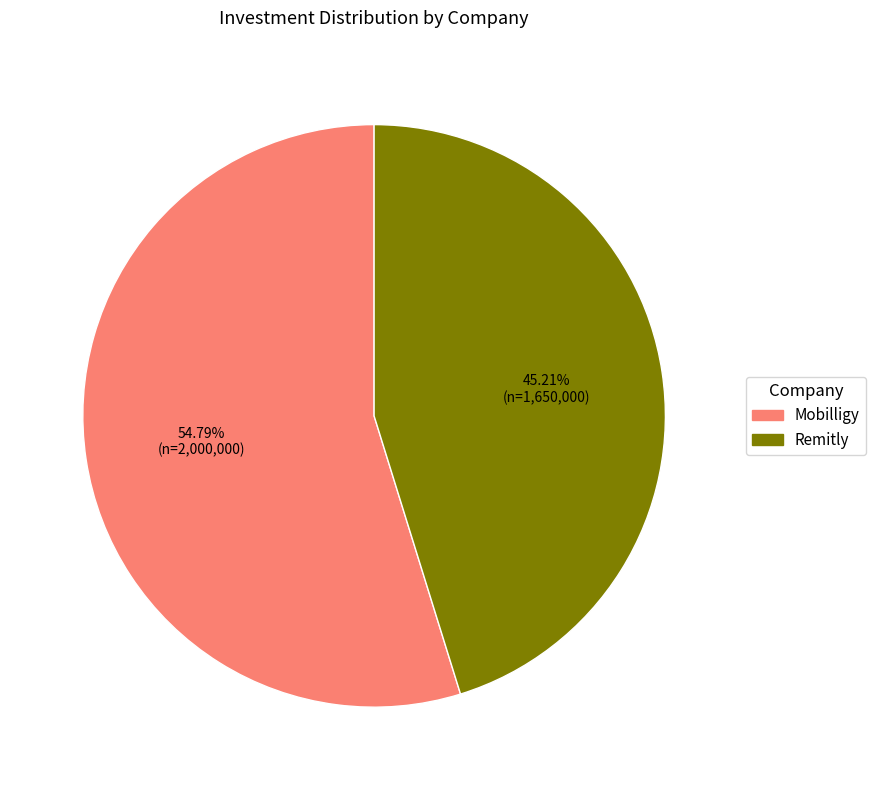

How many slices are in this pie chart?

2